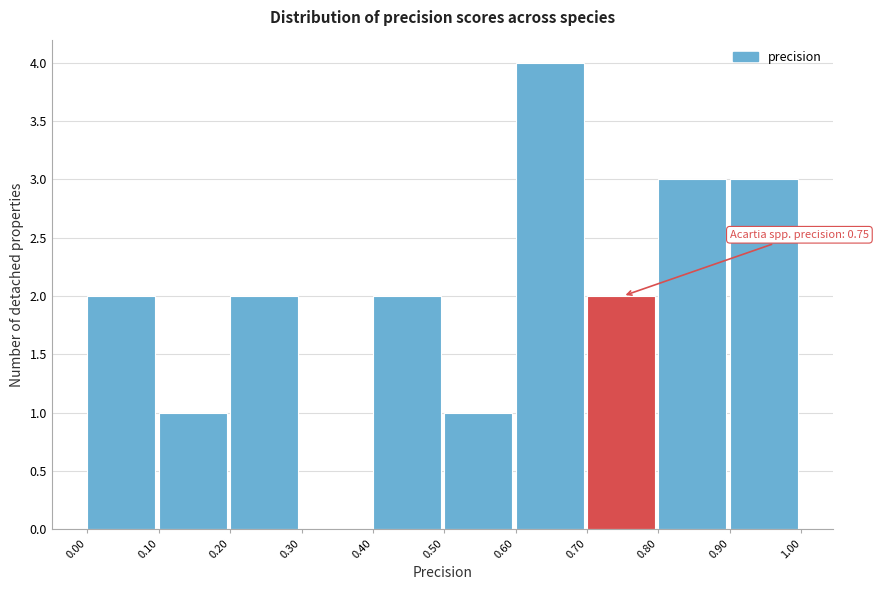

Over which range of the x-axis is the bar tallest?

0.60 to 0.70